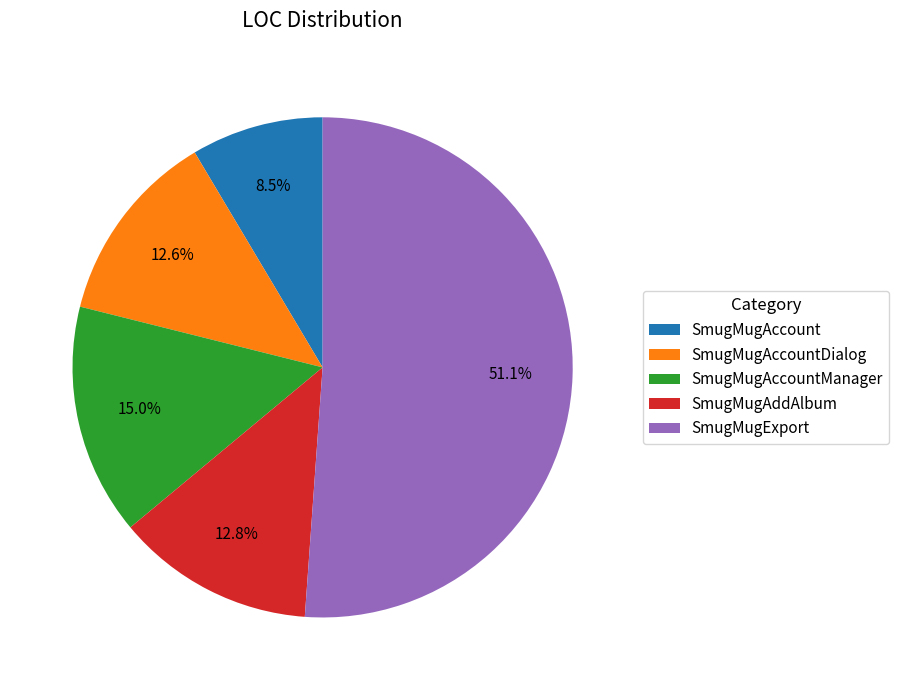

Is it true that SmugMugAccountManager is 21% of the pie?

False